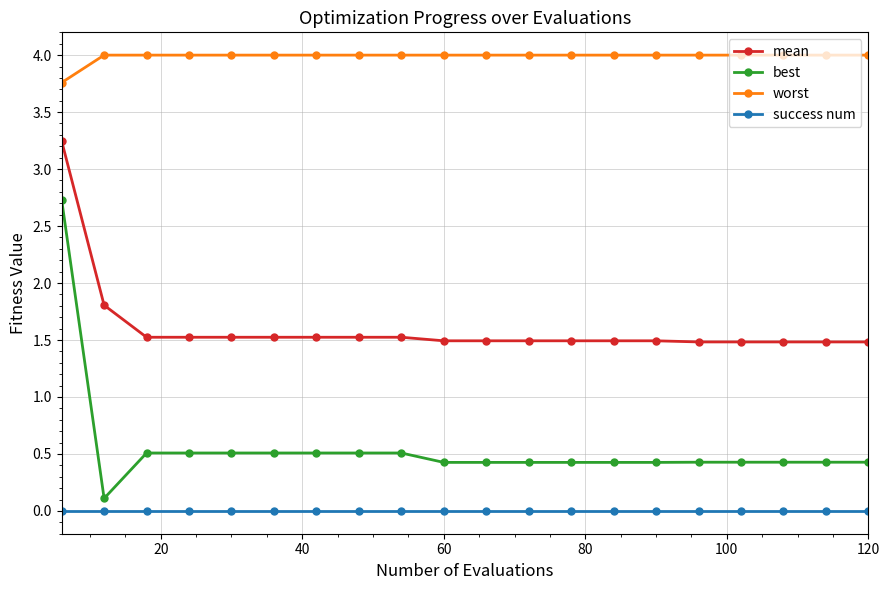

Which series has the widest spread of values?

best